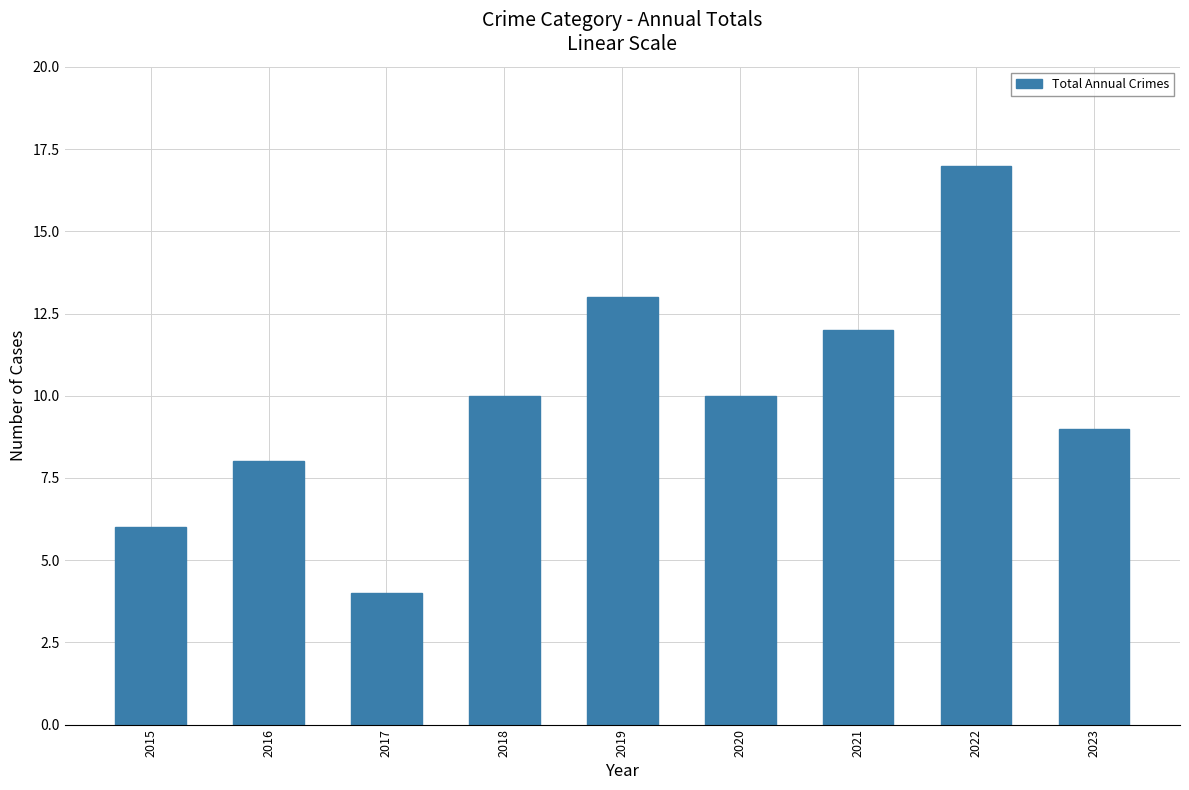

Reading left to right, list all the values displayed in this chart.

6	8	4	10	13	10	12	17	9